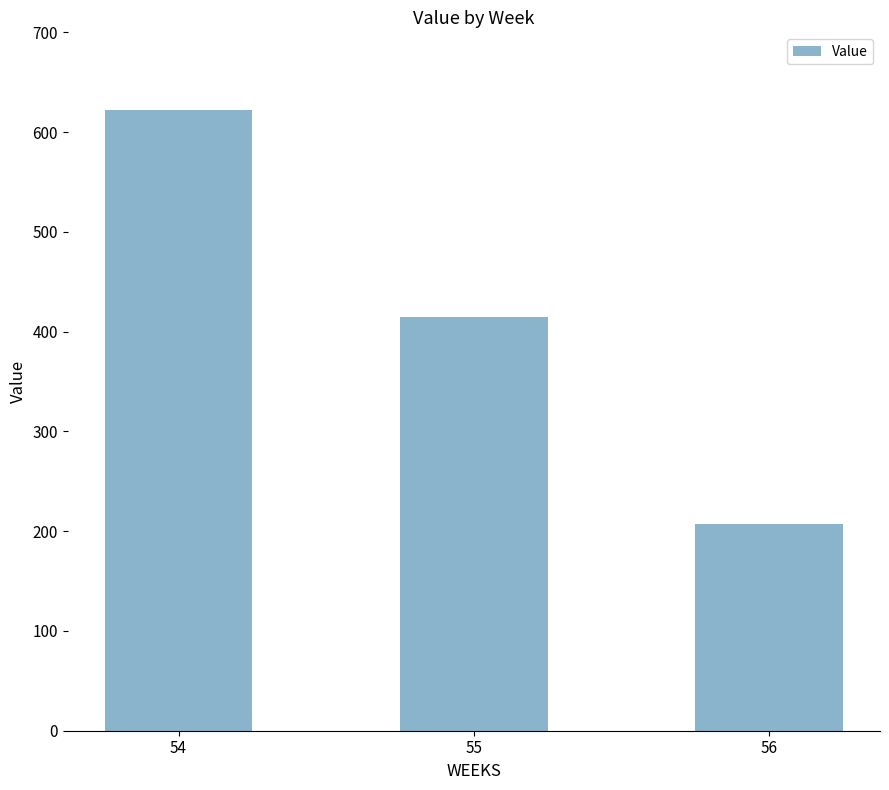

What is the sum of all values?

1243.6